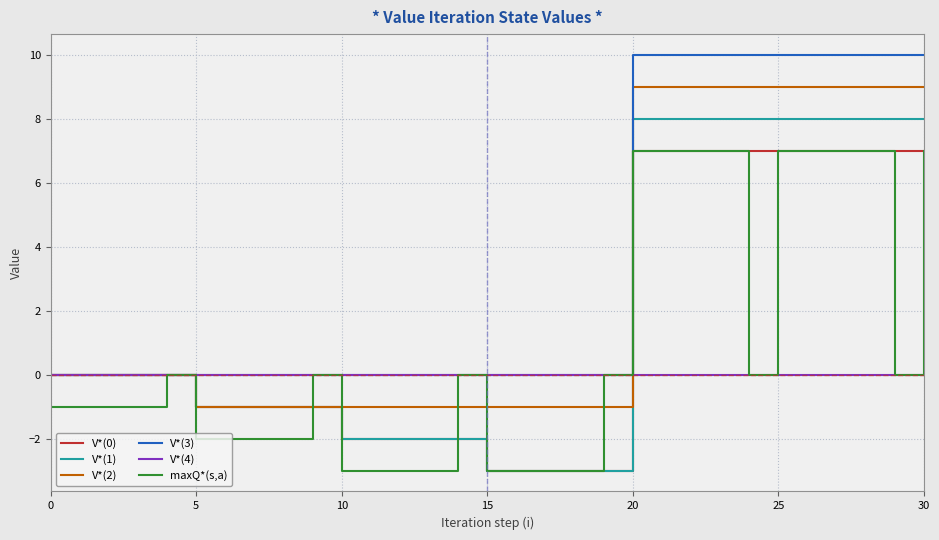

What is the maximum value shown in the chart?

10